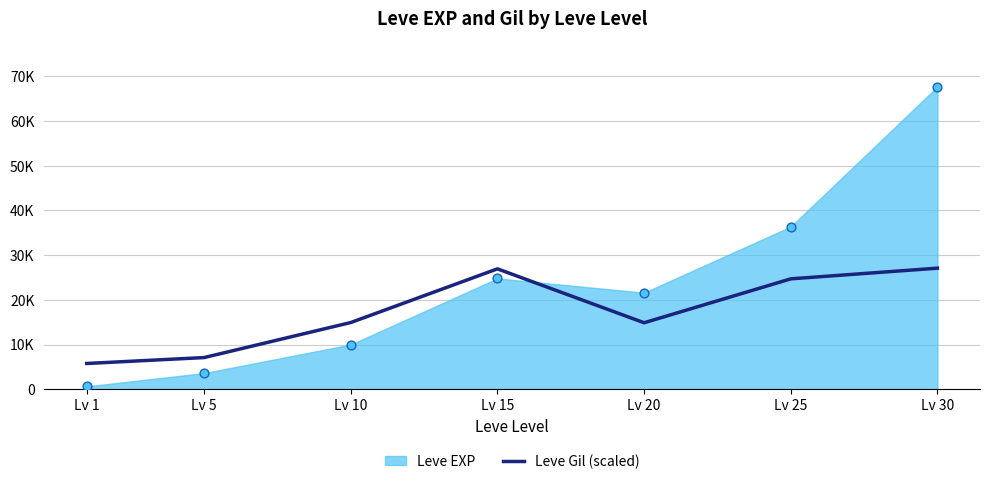

Approximately how many times larger is the value at Lv 5 compared to Lv 30?

0.3